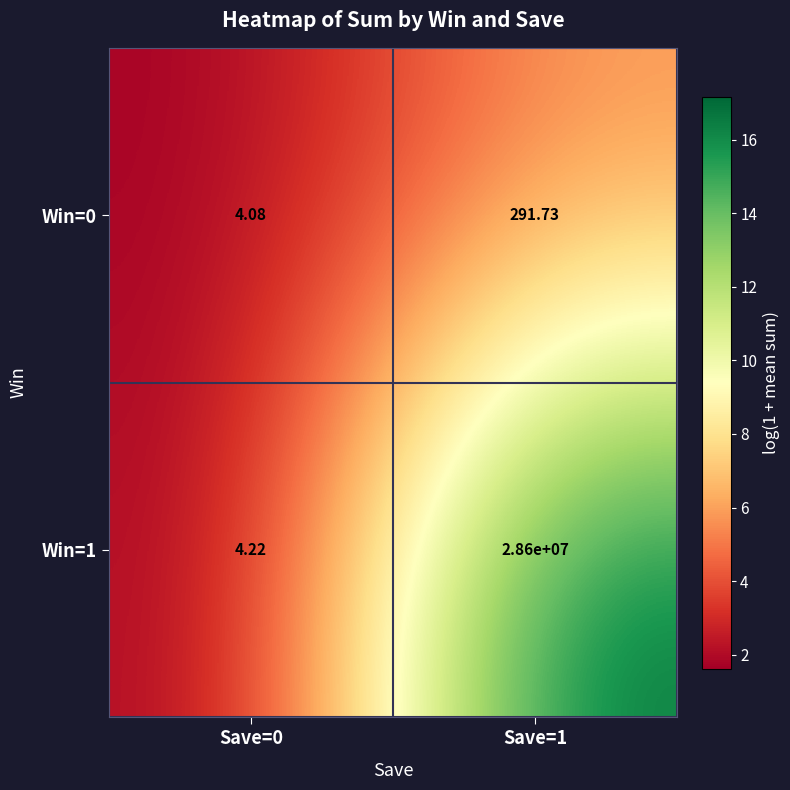

What is the total value across all series at Save=0?

8.3